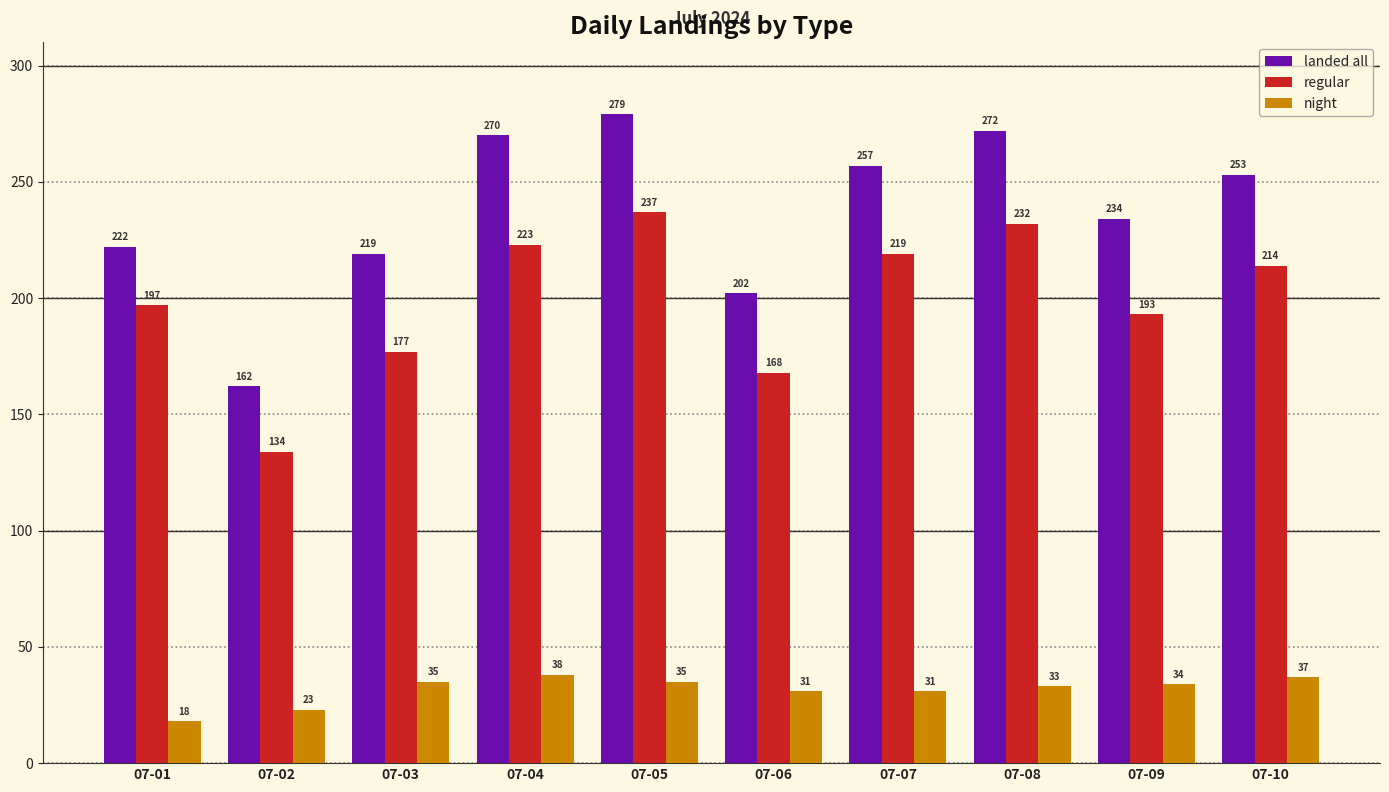

Reading right to left, list all the values displayed in this chart.

landed all: 253	234	272	257	202	279	270	219	162	222
regular: 214	193	232	219	168	237	223	177	134	197
night: 37	34	33	31	31	35	38	35	23	18